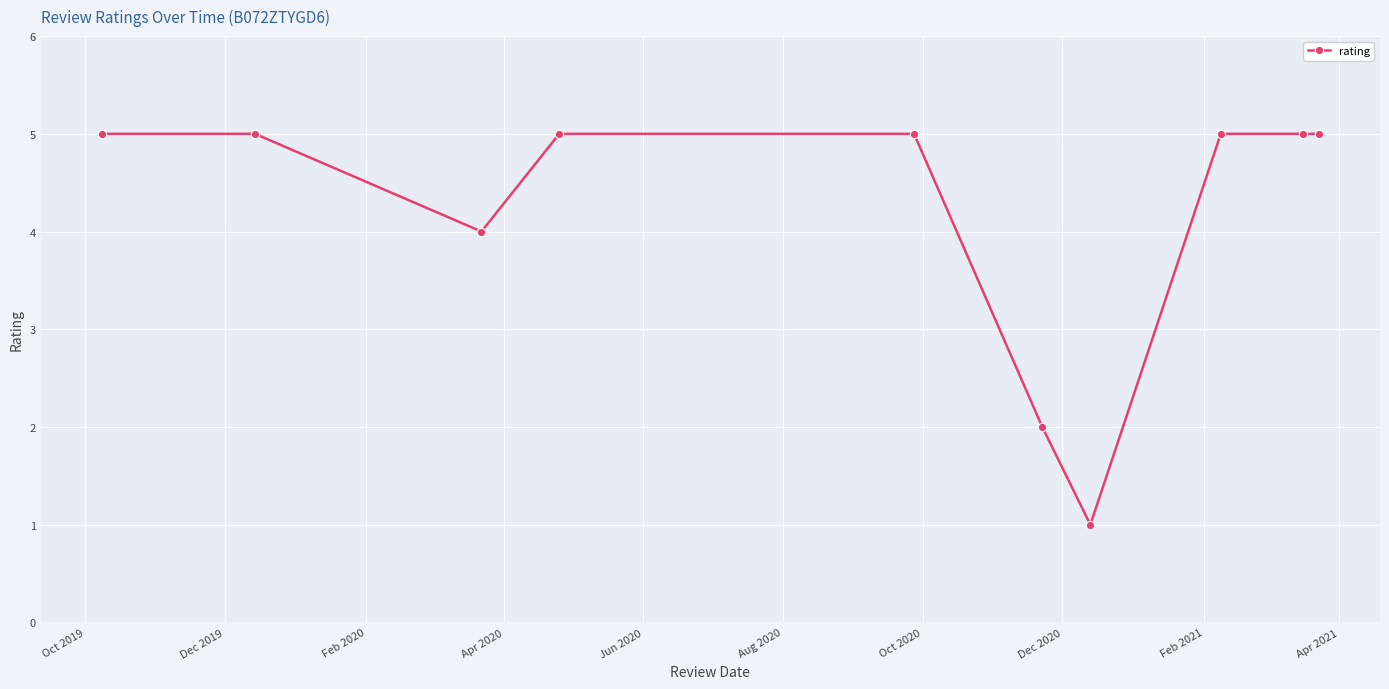

Reading left to right, extract all data points from this chart.

5	5	4	5	5	2	1	5	5	5